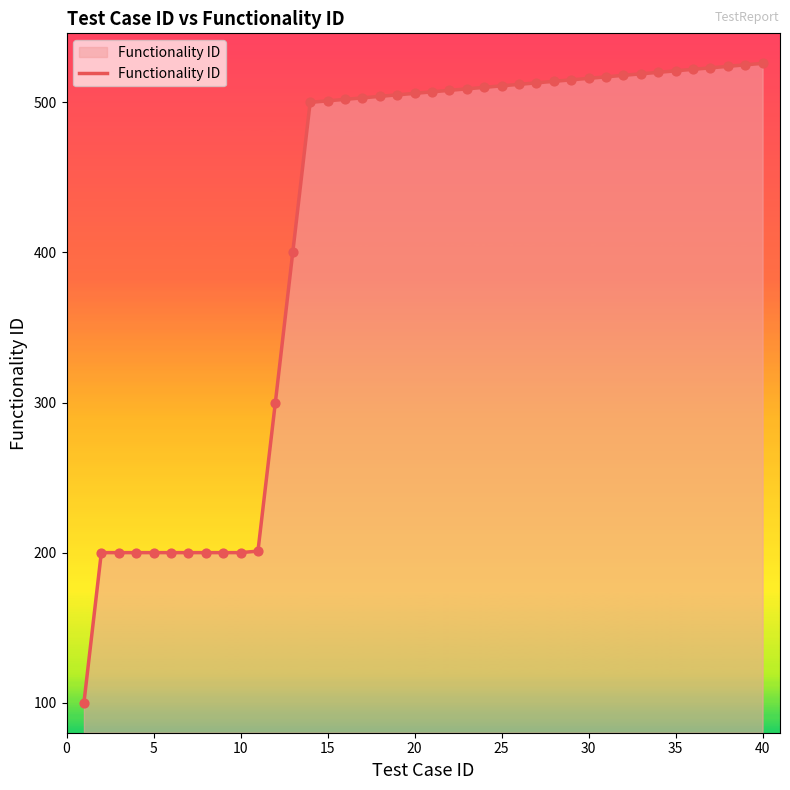

What is the difference between the maximum and minimum values?

426